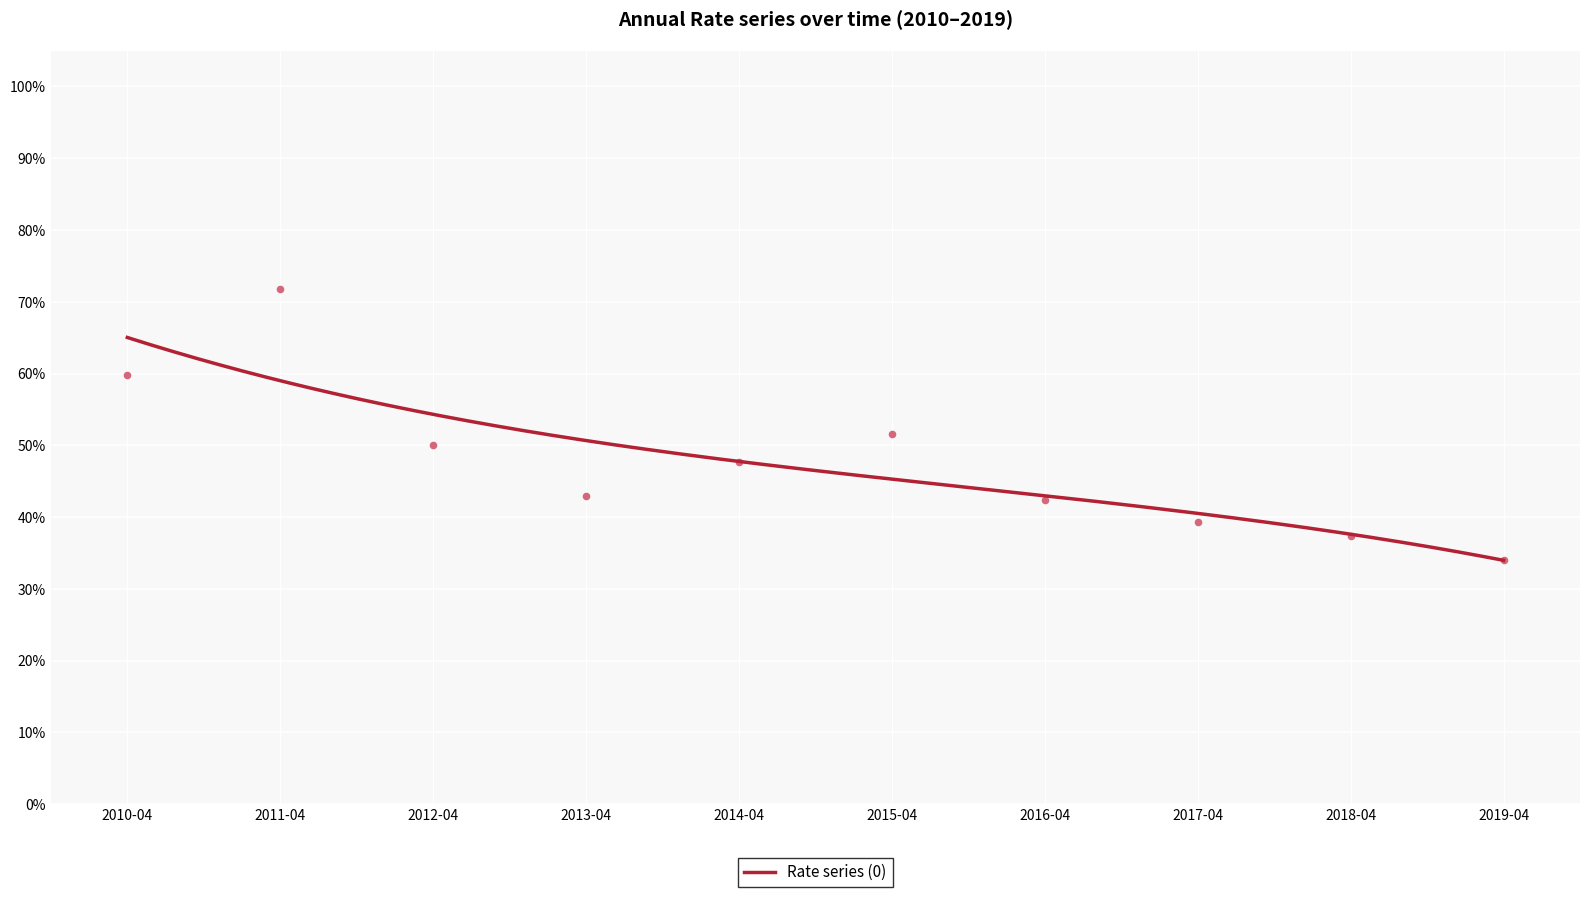

Between 2018-04 and 2012-04, which is larger?

2012-04